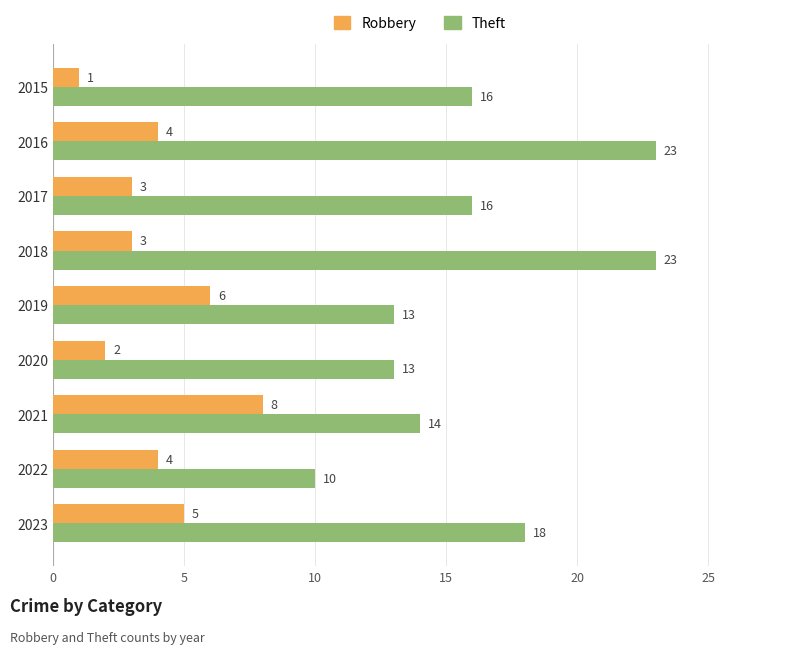

How many Robbery values are between 3 and 5?

5